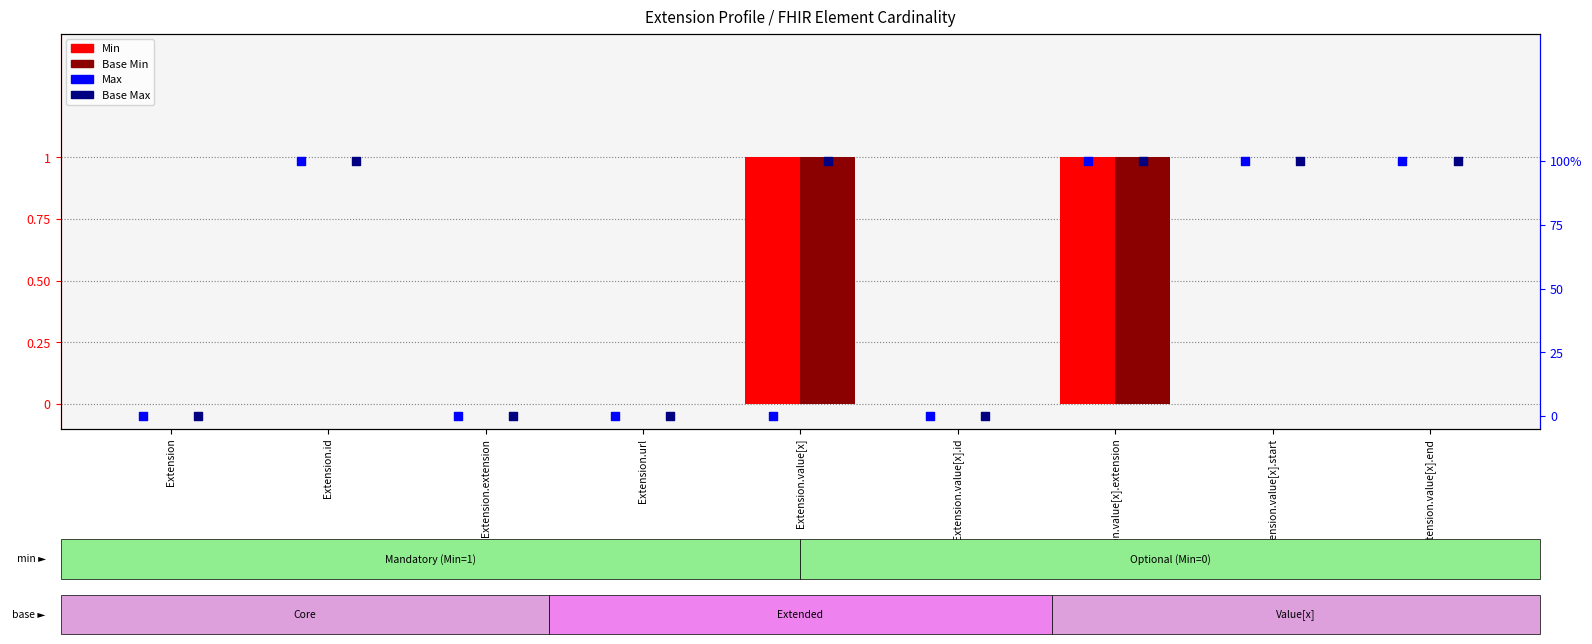

What is the total value across all series at Extension.value[x].start?

2